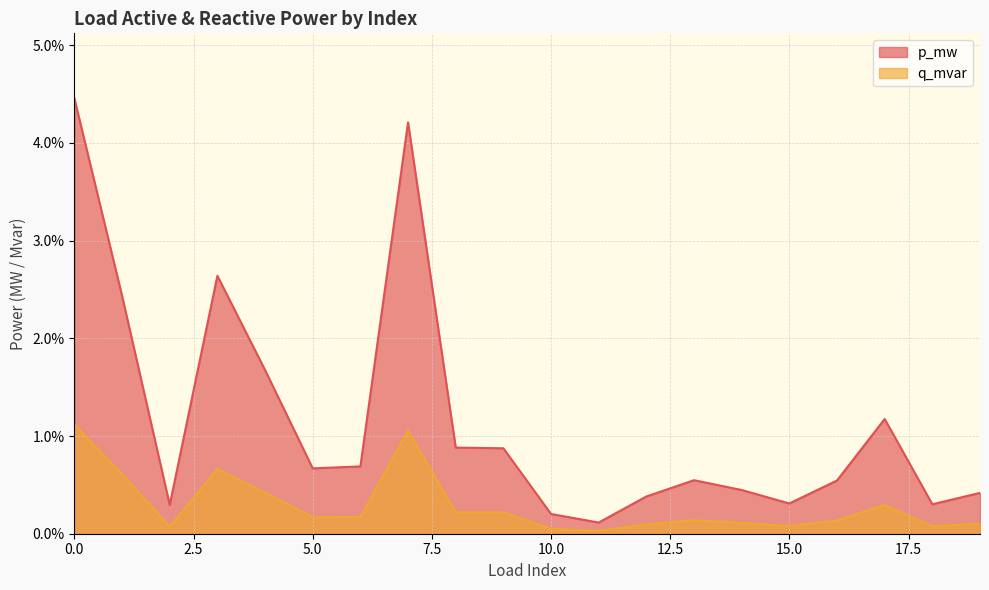

In q_mvar, how many points are higher than both neighbors (excluding endpoints)?

4